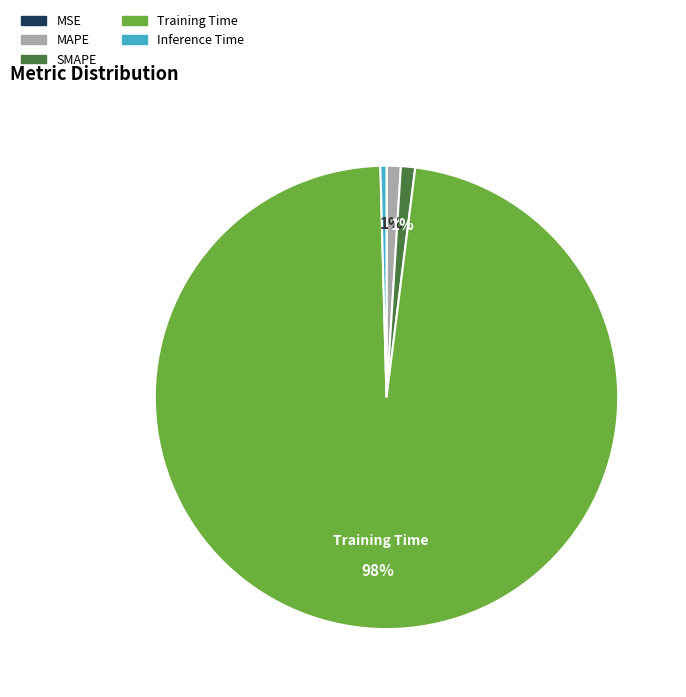

True or false: MAPE accounts for 1% of the total.

True